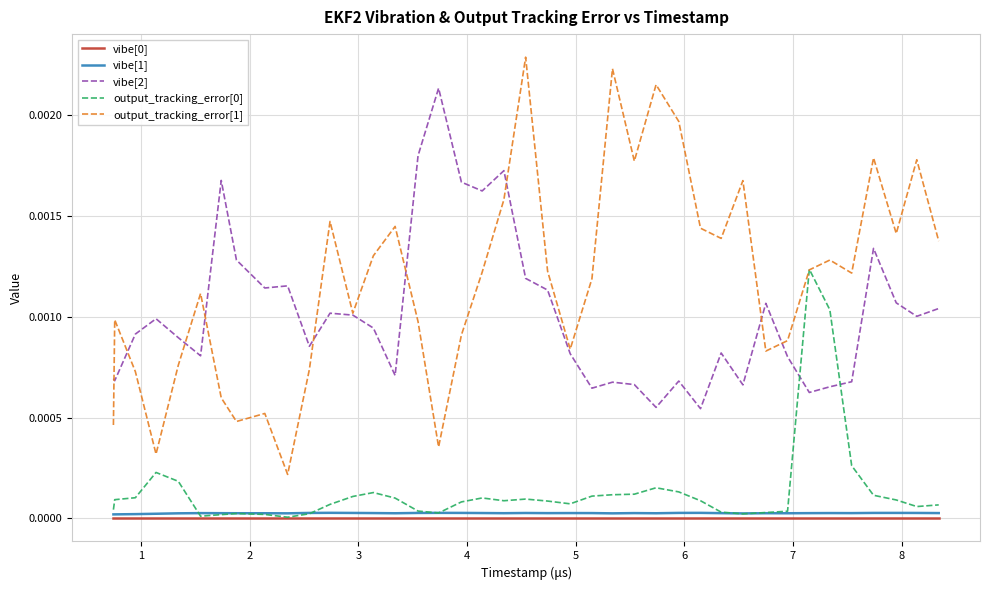

Which series has the largest range (max minus min)?

output_tracking_error[1]